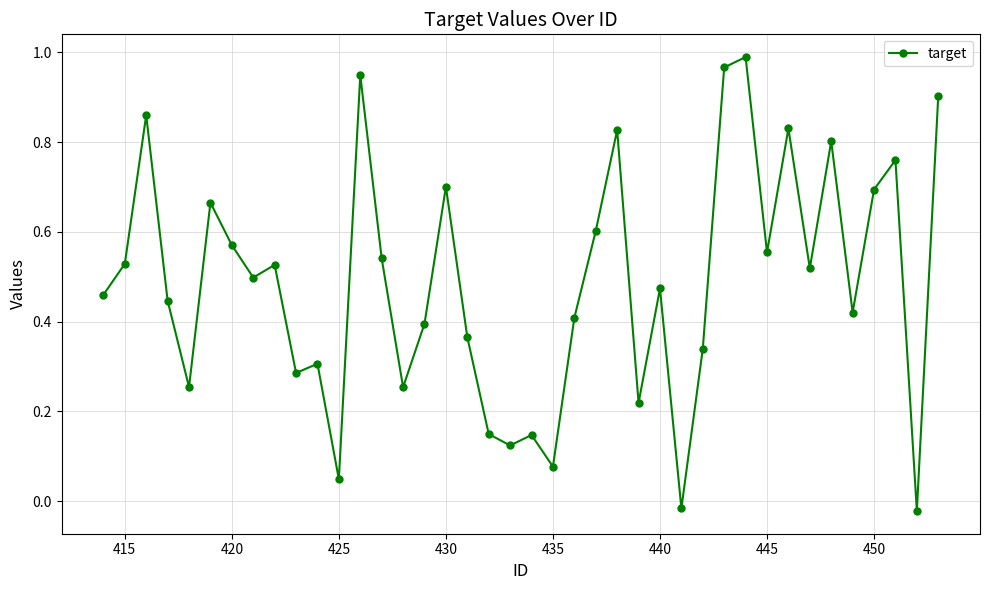

What is the sum of all values?

19.4